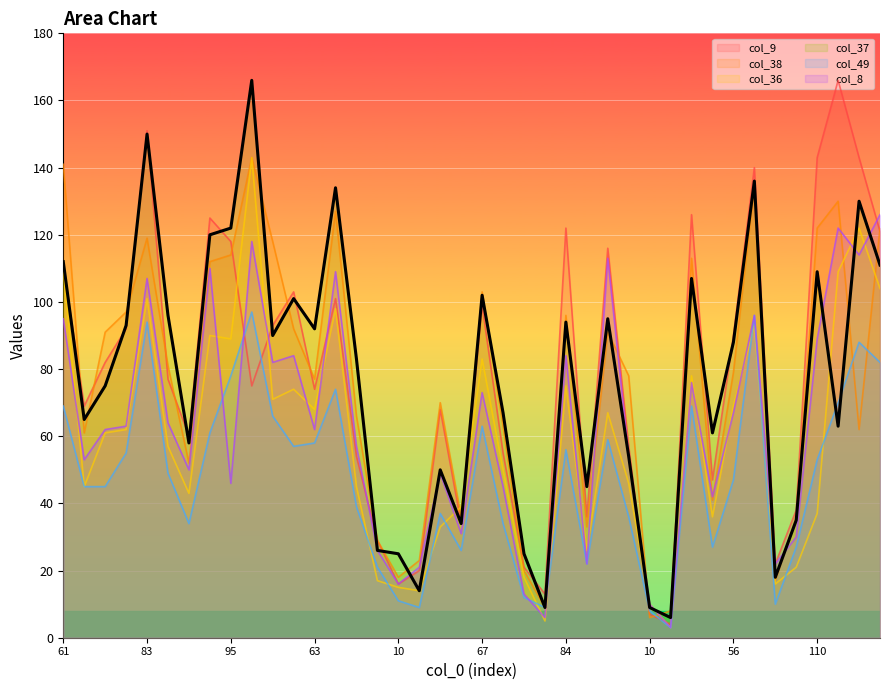

Where is col_37 nearest to the value 86?

56